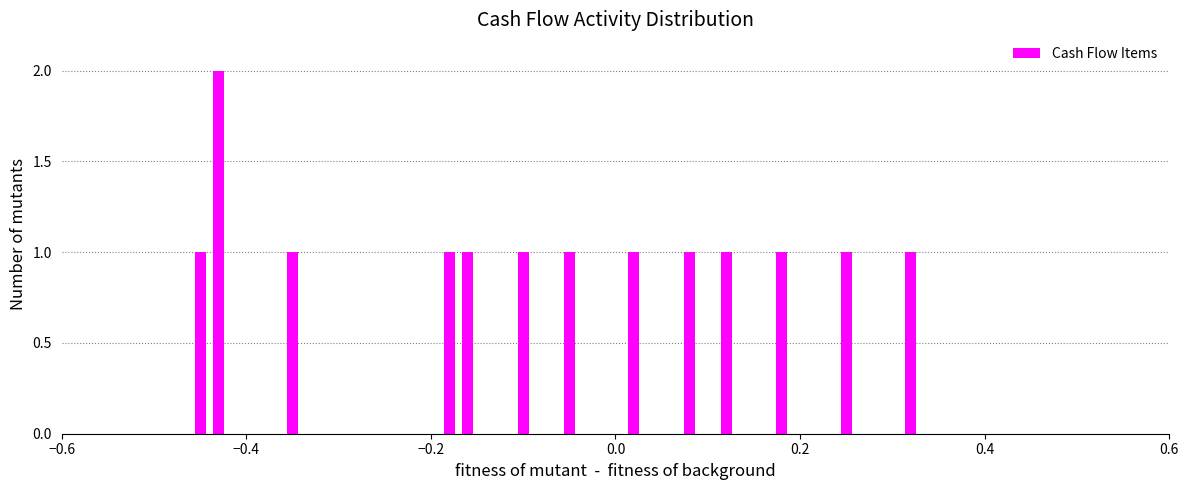

How many bars are there in total?

13